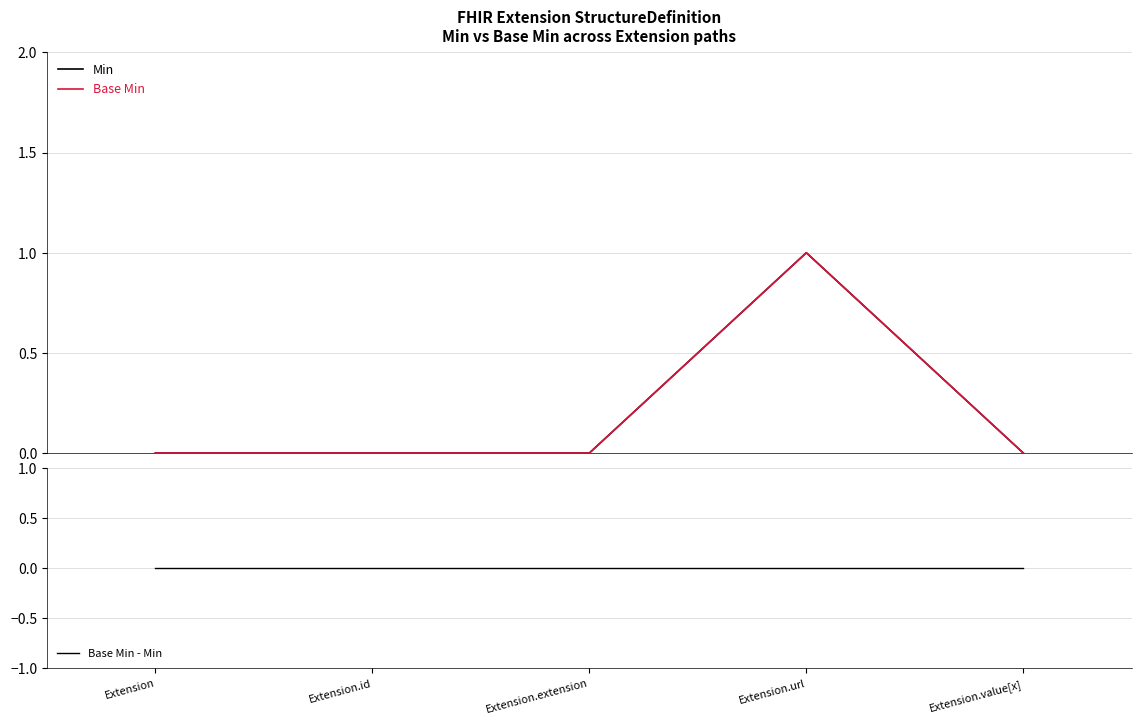

True or false: Base Min and Base Min - Min cross at least once.

False